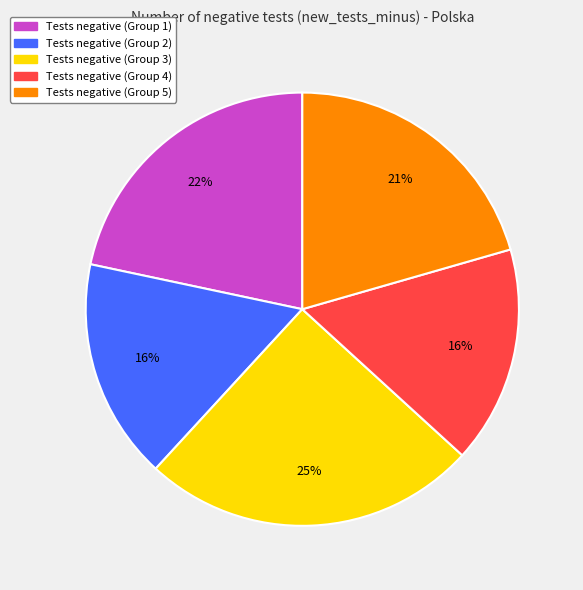

Does any single category account for the majority?

No